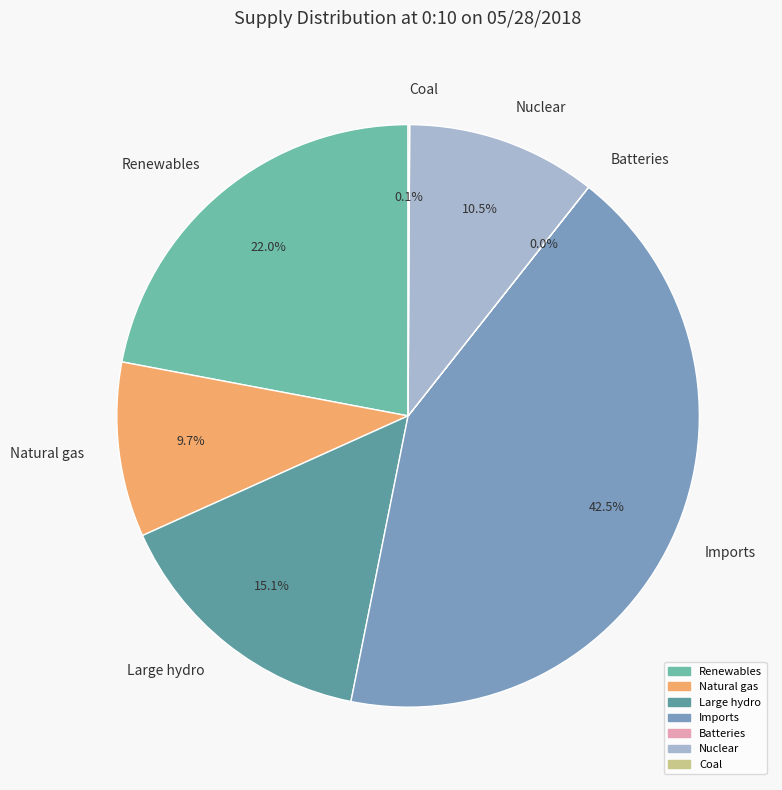

What is the ratio of the value at Imports to the value at Renewables?

1.9